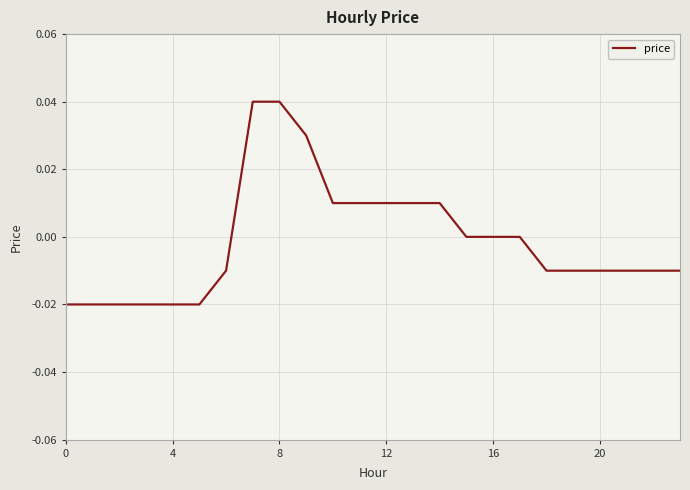

Is it true that the value at 16 is 0.0?

True